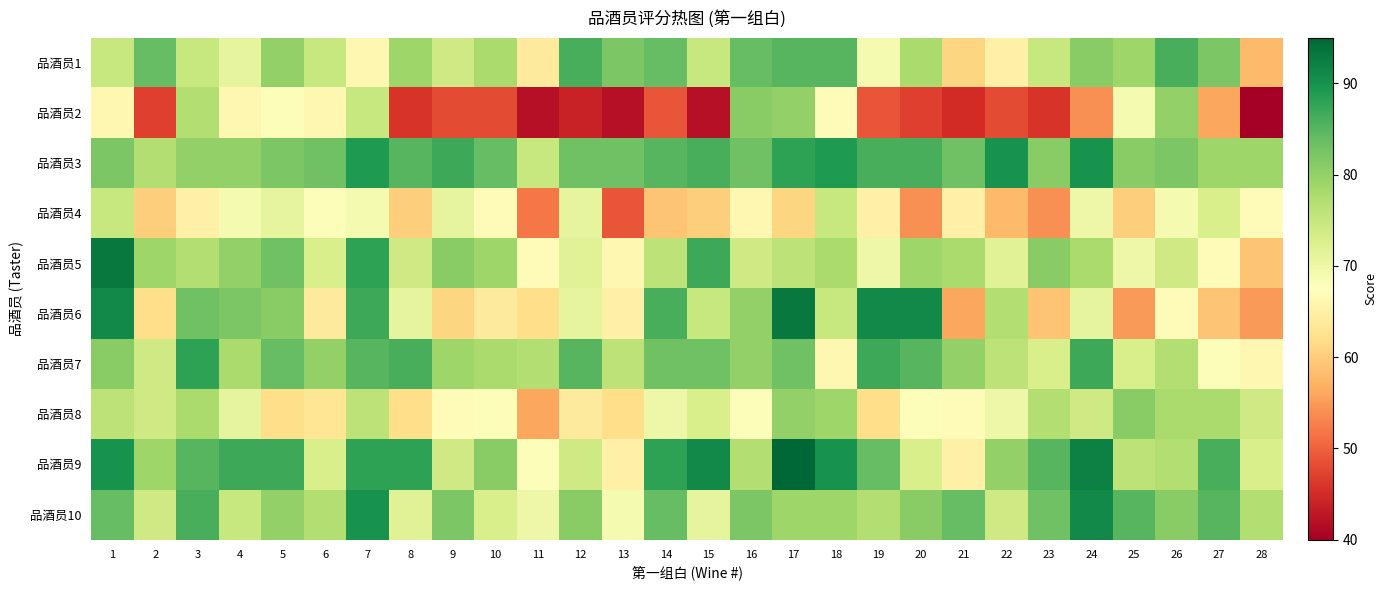

What is the total value across all series at 15?

743